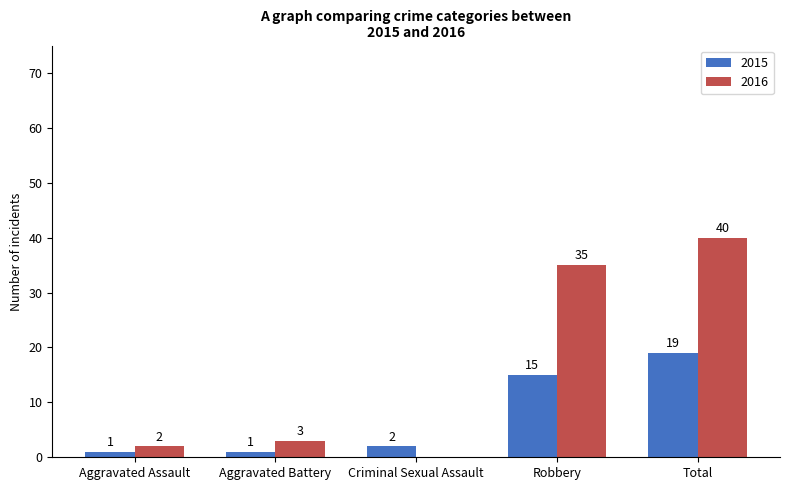

Reading left to right, what are all the values shown in this chart?

2015: 1	1	2	15	19
2016: 2	3	0	35	40